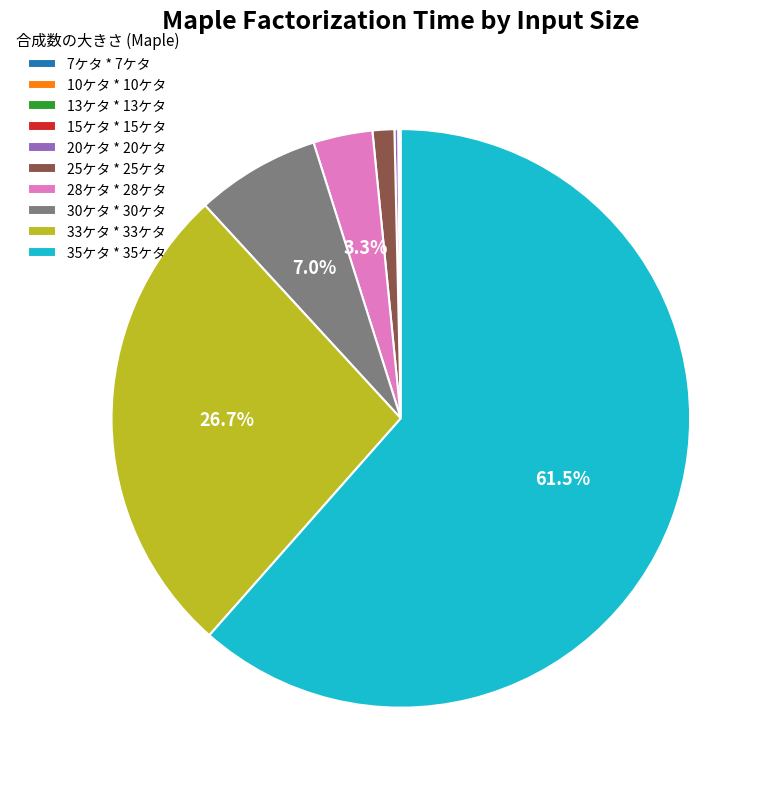

Between 25ケタ * 25ケタ and 33ケタ * 33ケタ, which is larger?

33ケタ * 33ケタ